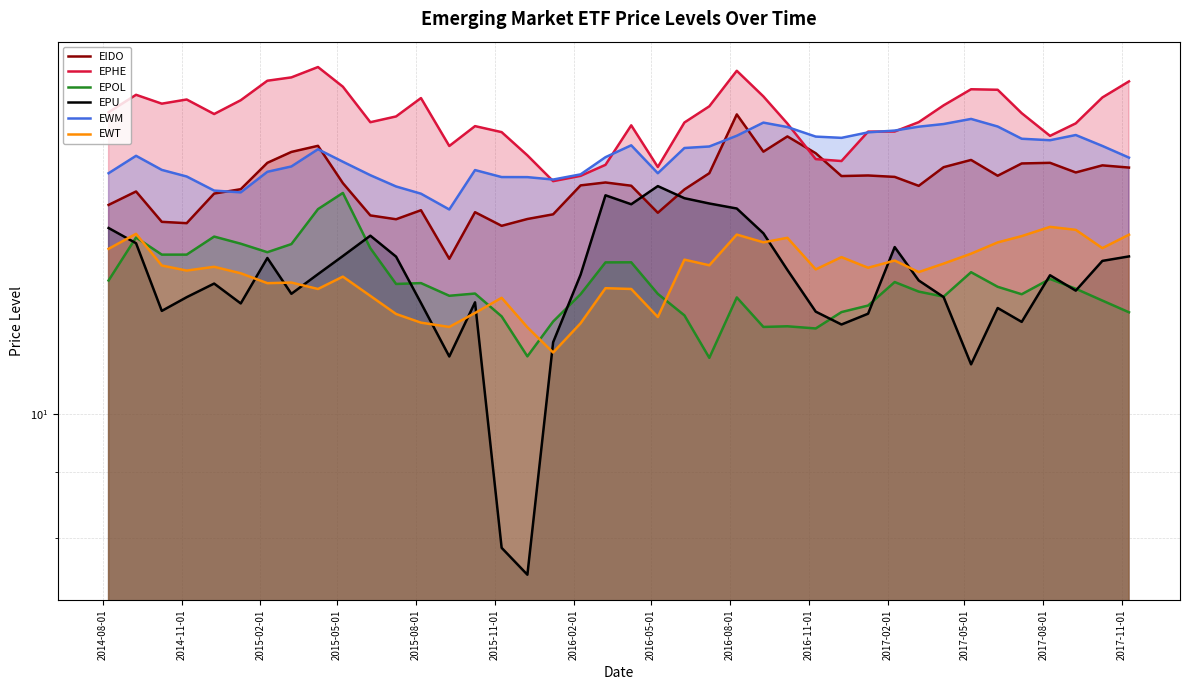

In EPU, how many points are higher than both neighbors (excluding endpoints)?

9